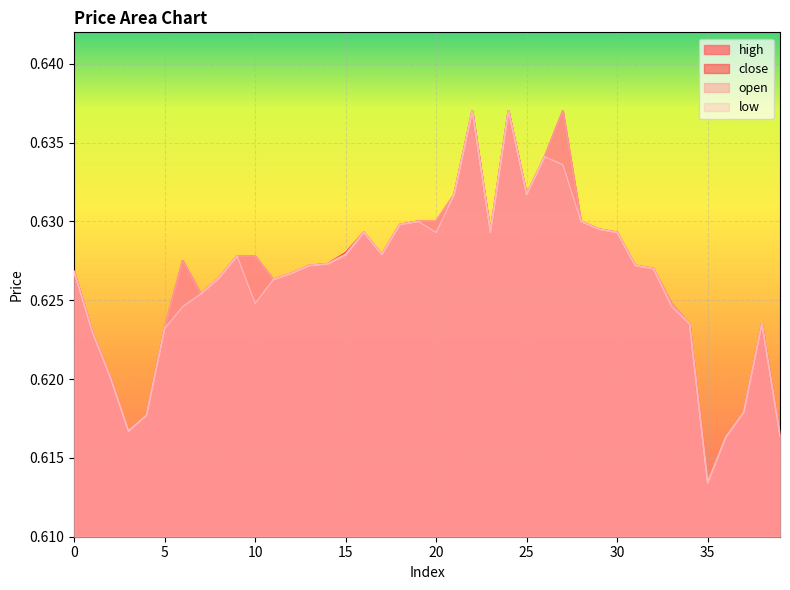

At which category is the sum across all series the highest?

22